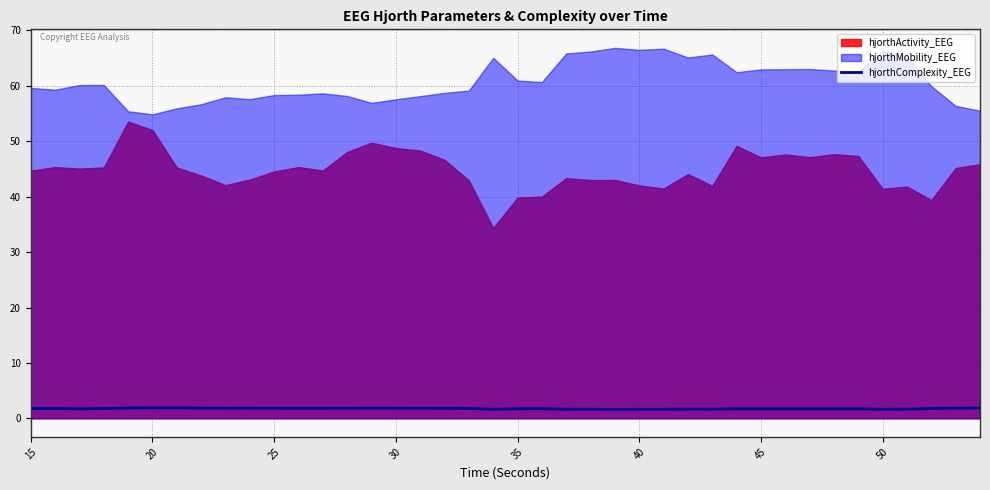

The chart shows a value of 0.5 at 24. True or false?

False